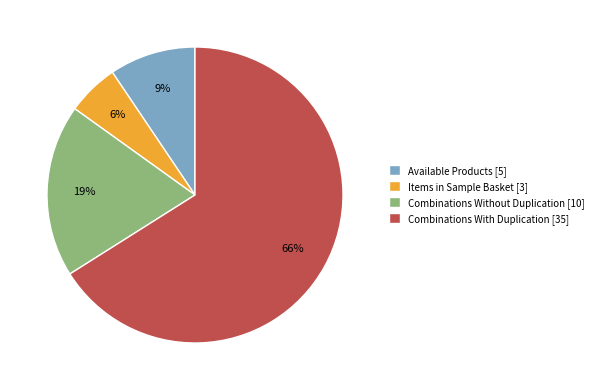

Is the sum of Combinations Without Duplication [10] and Items in Sample Basket [3] greater than half?

No